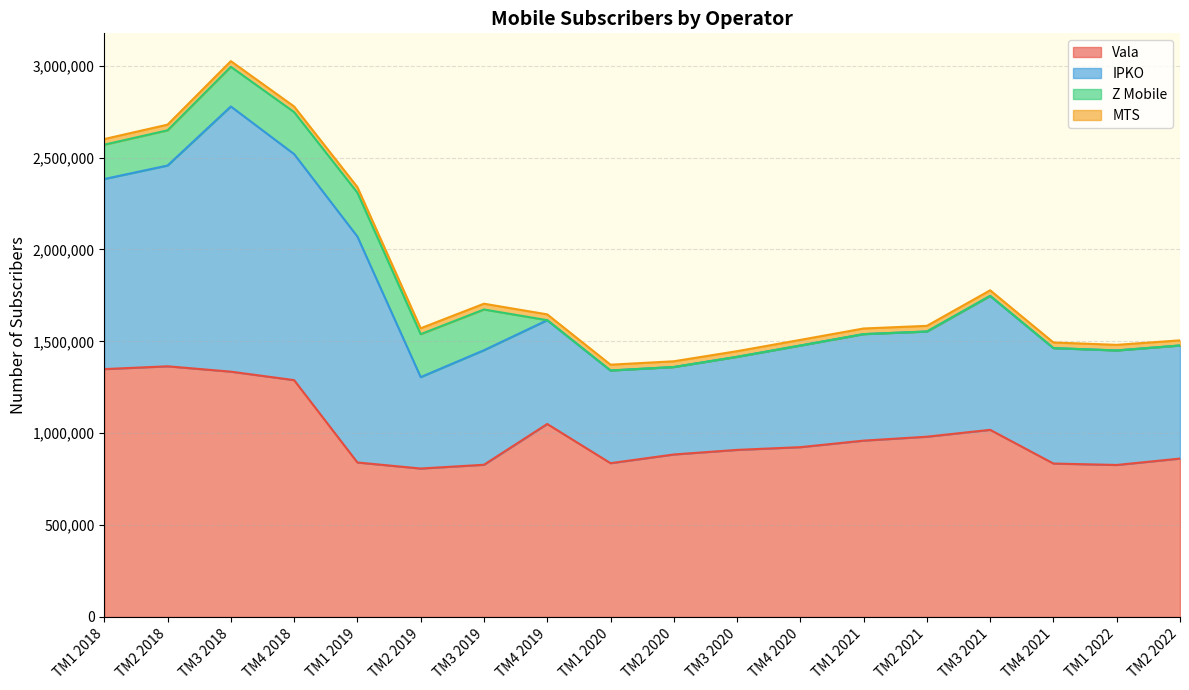

What position from the left is TM1 2020?

9